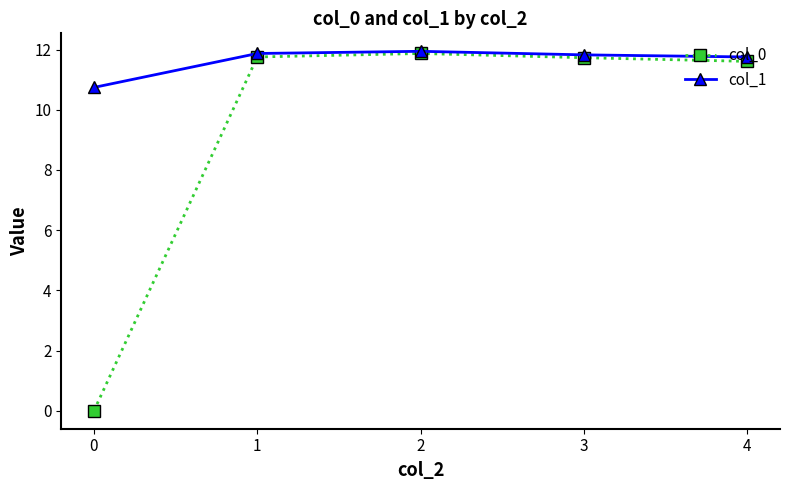

List the series in order of their overall mean, highest first.

col_1, col_0